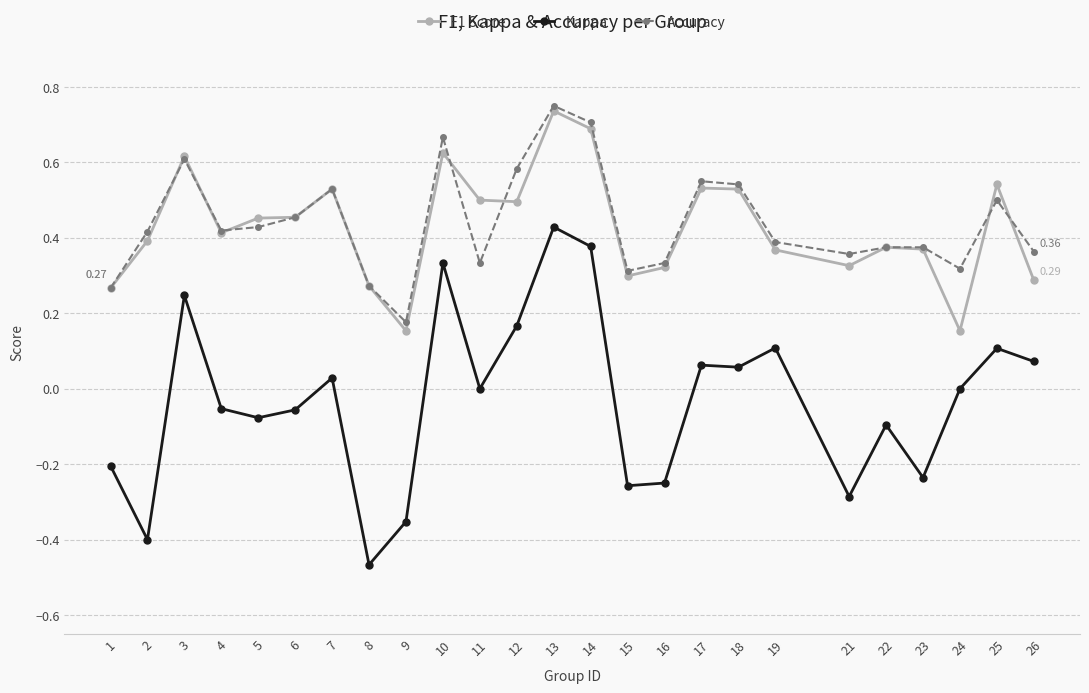

Is it true that Kappa equals 0.4 at 13?

True